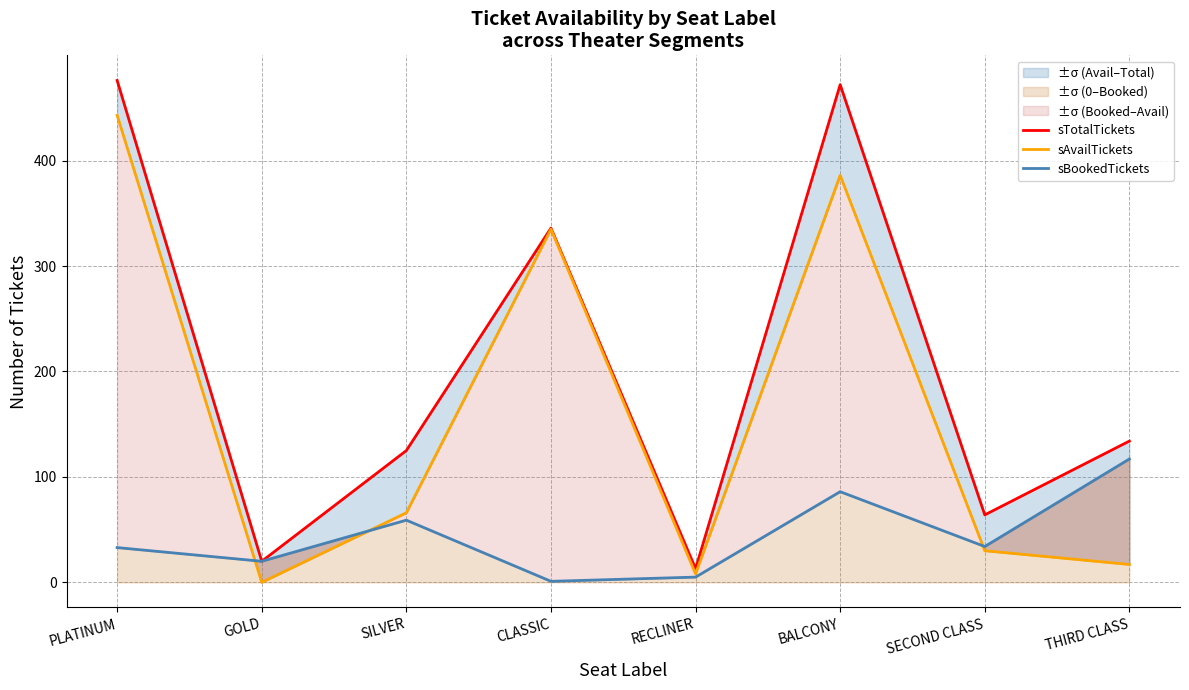

What is the spread (max minus min) of values at SILVER?

66